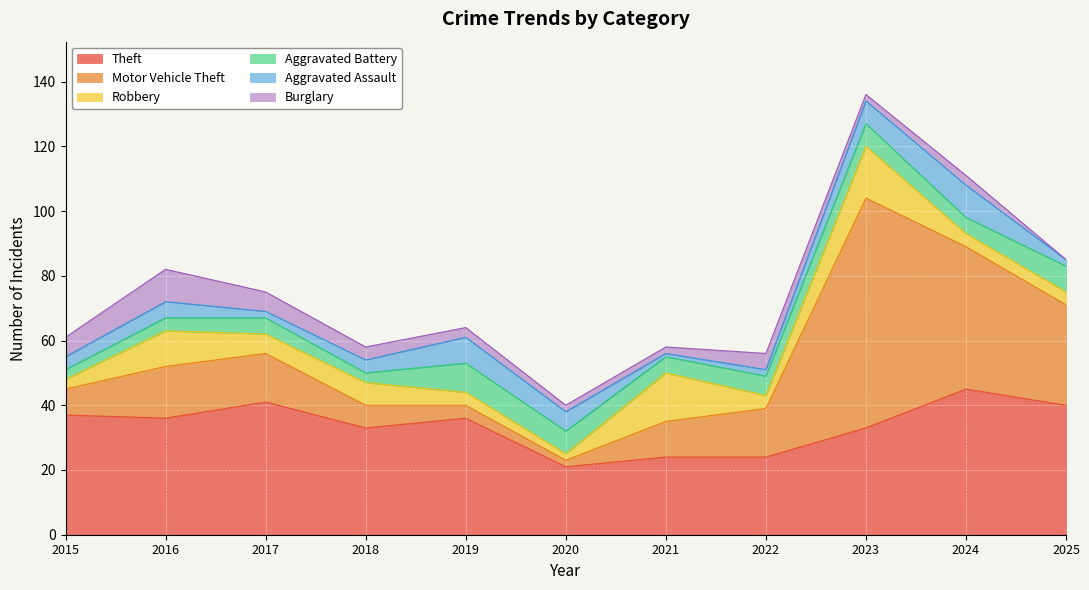

What is the value of the Theft point at the 1st from the left?

37